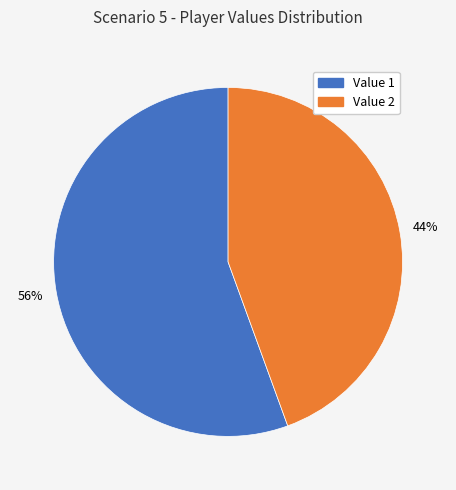

To the nearest percent, what is the average slice percentage?

50%